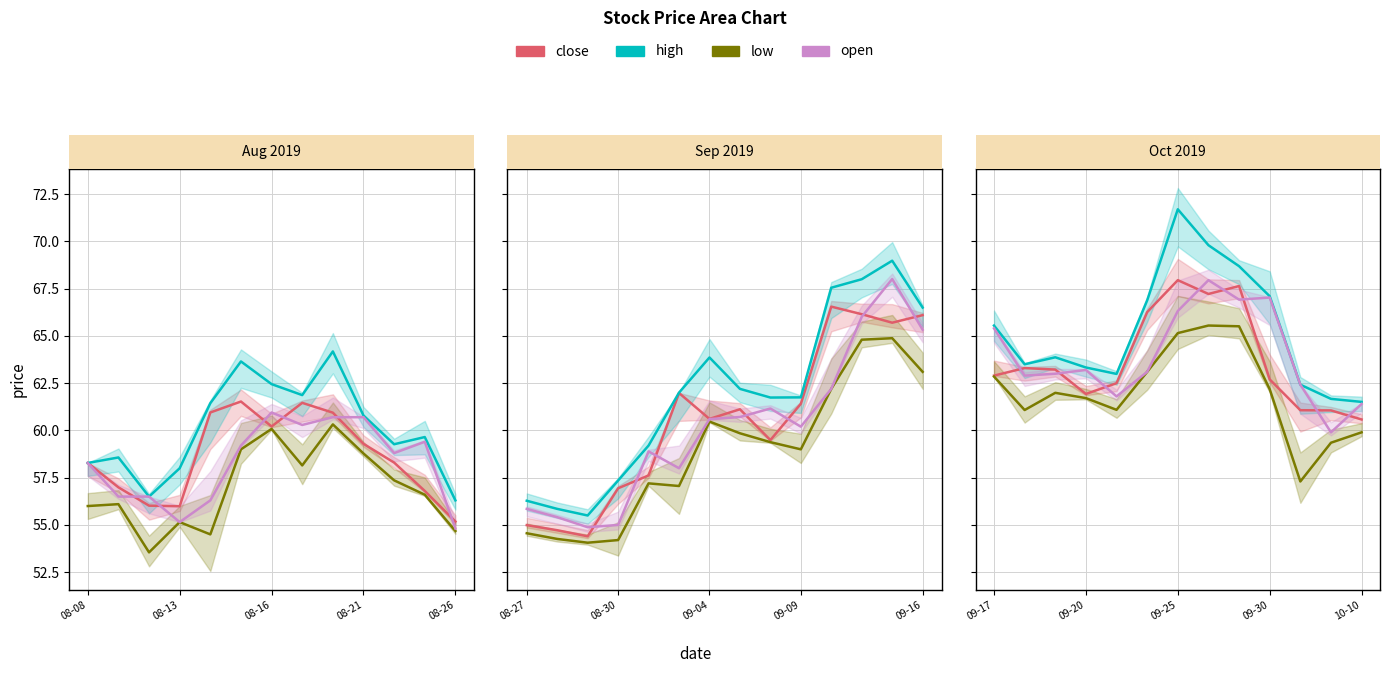

Which series has the largest total across all categories?

high